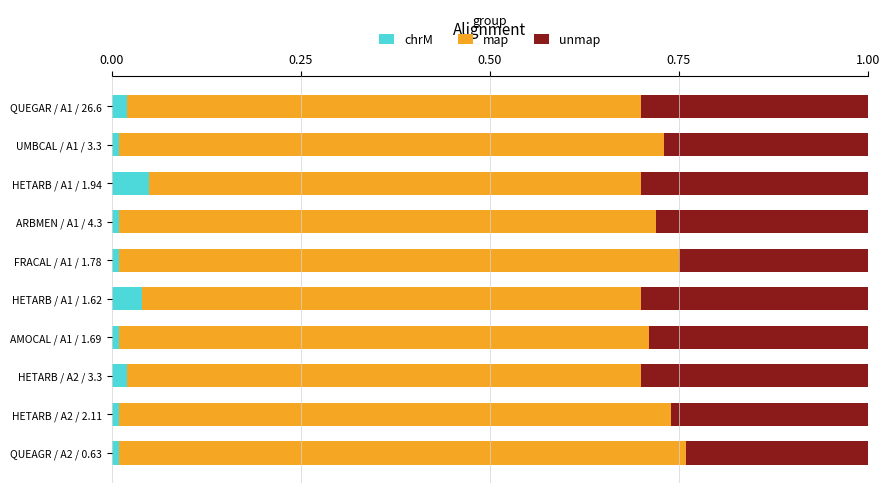

What is the total value across all series at HETARB / A2 / 3.3?

1.0